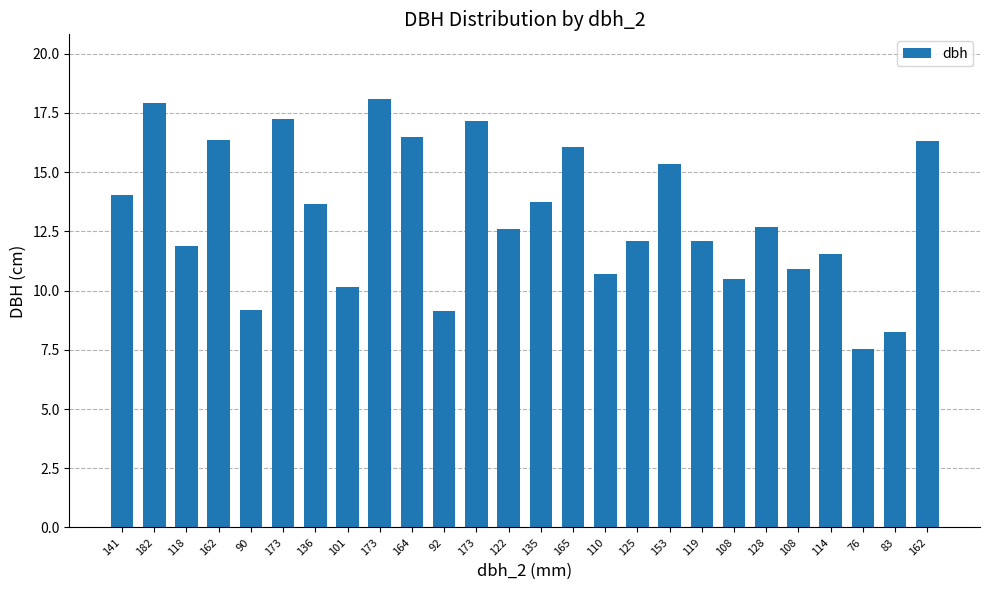

How many bars are there in total?

26